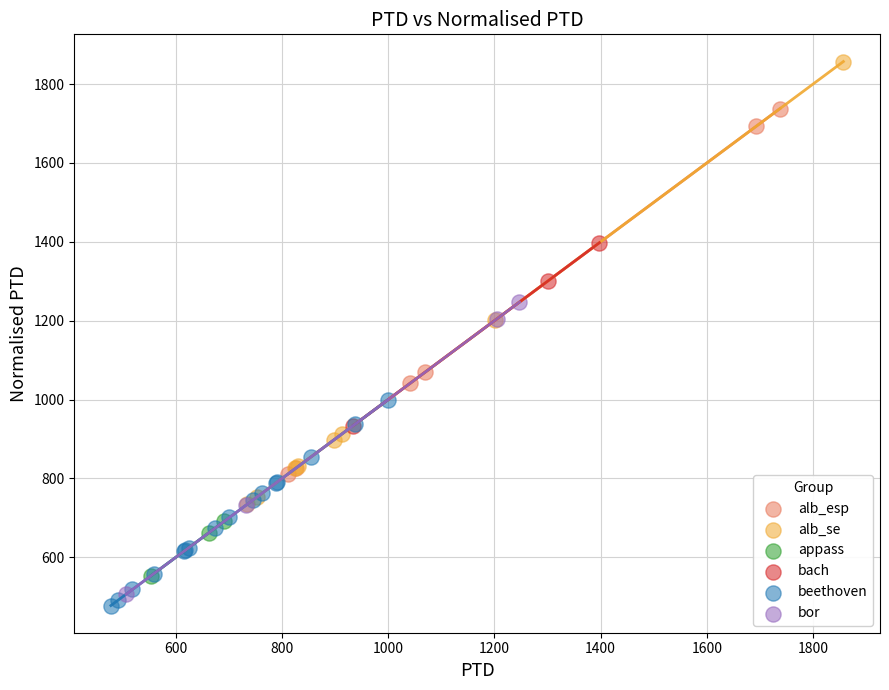

Which series contains the highest Y value?

alb_se